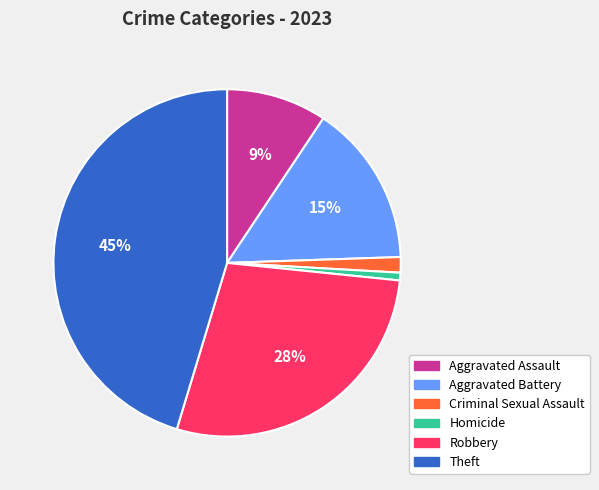

True or false: Aggravated Assault accounts for 9% of the total.

True